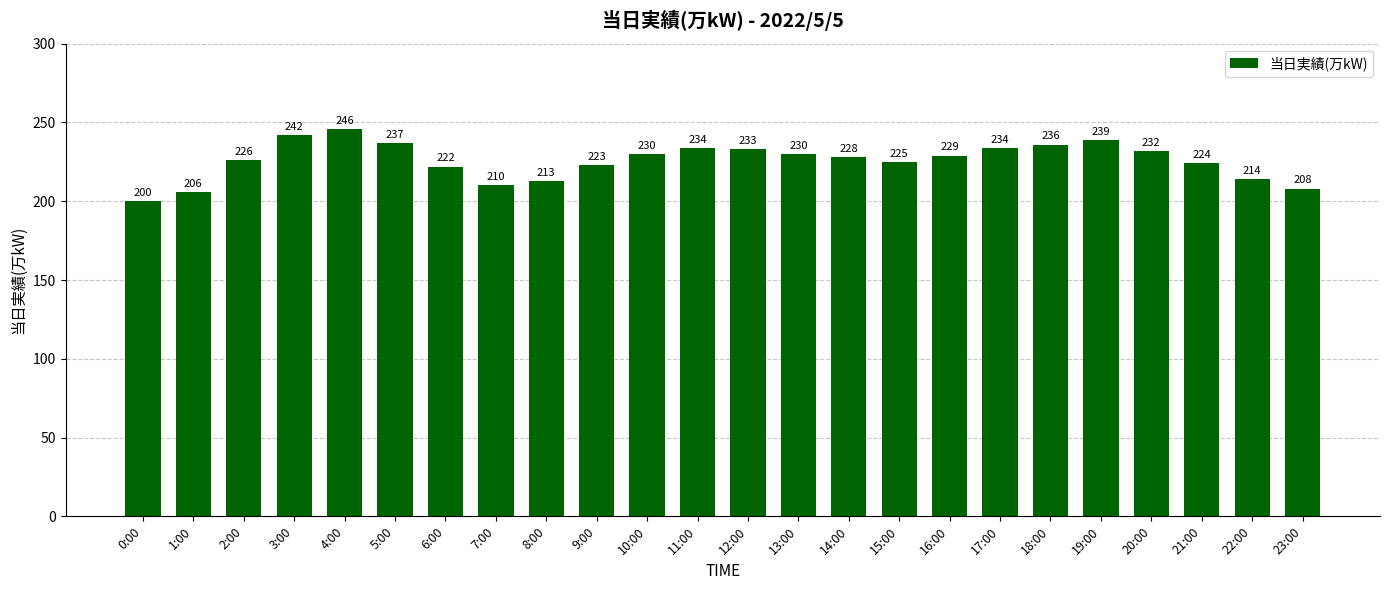

The chart shows a value of 351 at 9:00. True or false?

False